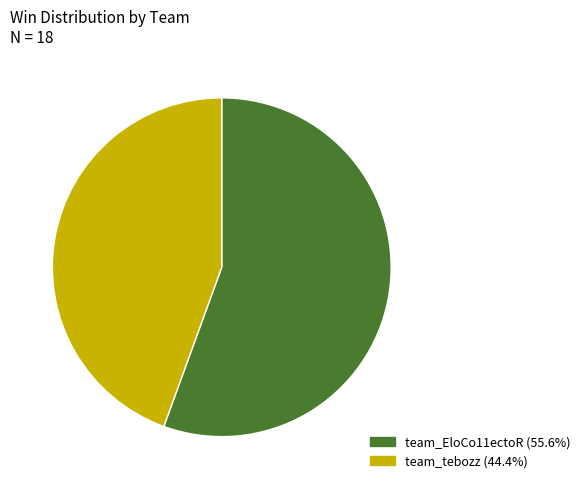

Rank the categories by value from lowest to highest.

team_tebozz, team_EloCo11ectoR